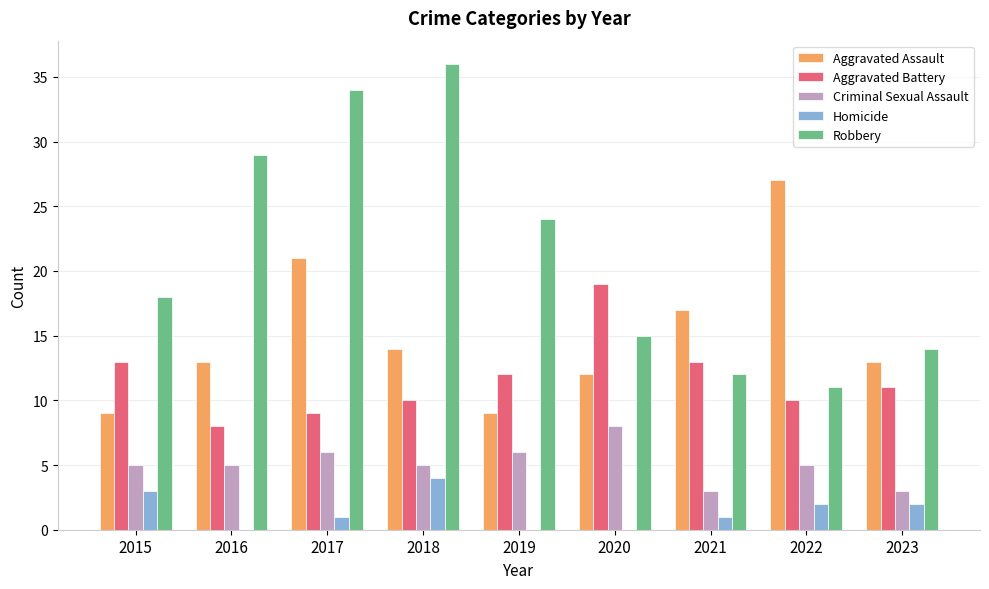

The value of Aggravated Battery at 2016 is 14. True or false?

False